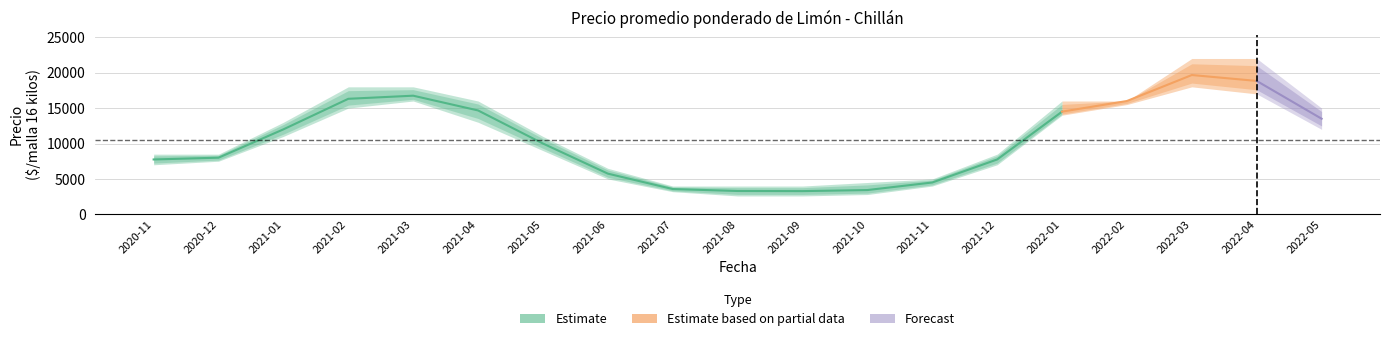

Is the value of Precio mínimo at 2021-05 greater than the value of Precio promedio ponderado at 2022-03?

No